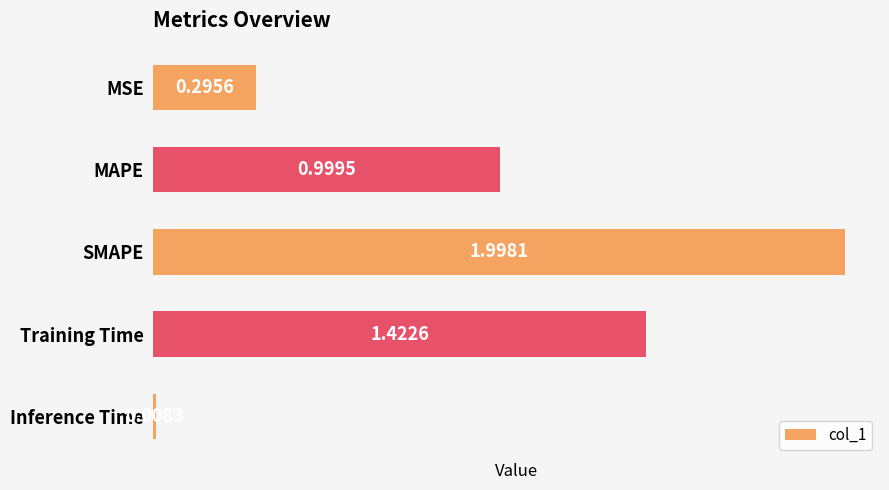

Where is the data nearest to the value 1?

MAPE